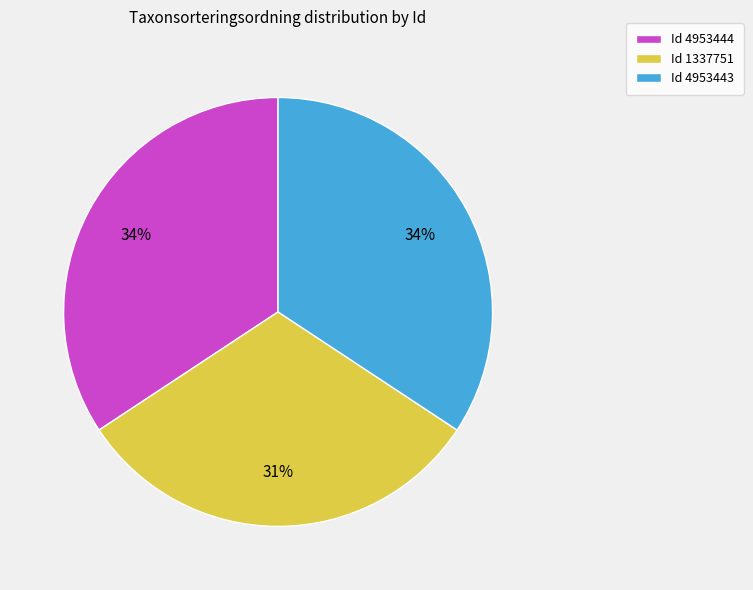

Is there any slice that represents more than half of the pie?

No